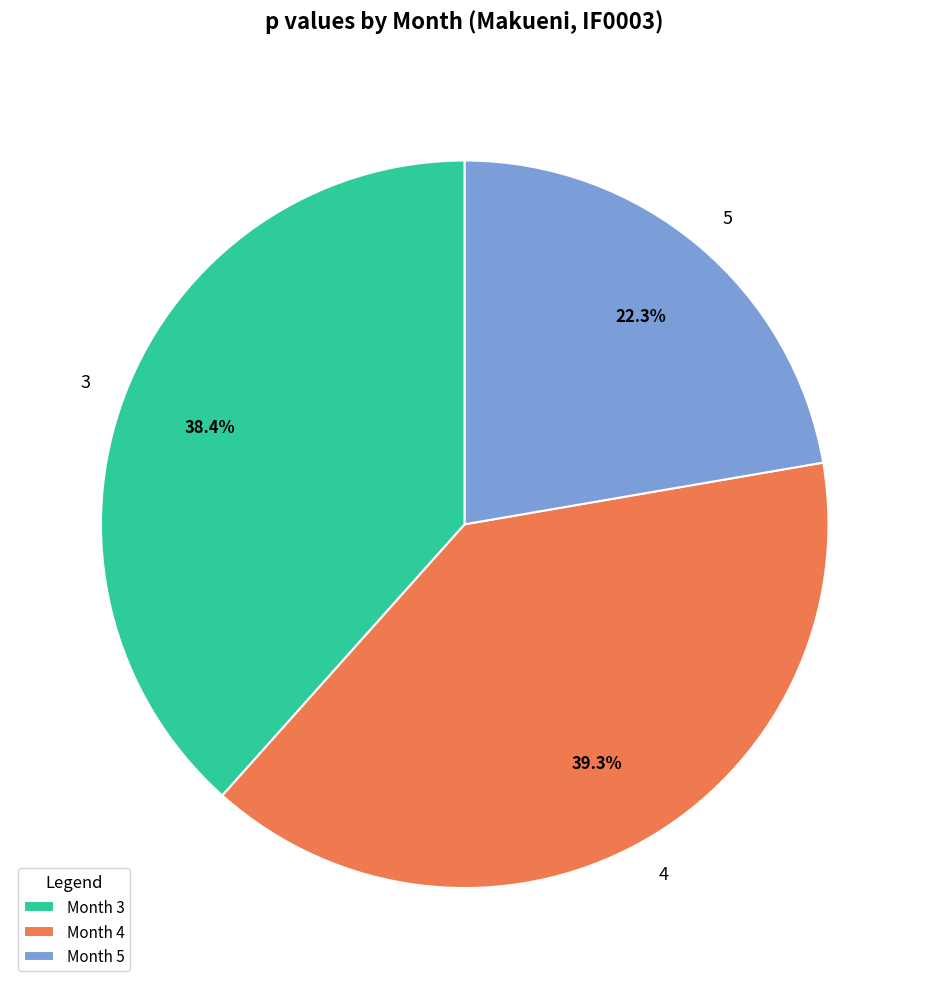

Which has a higher value, 4 or 3?

4